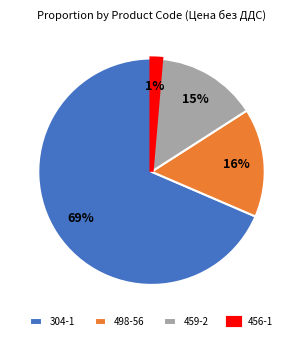

Count the number of slices in the pie.

4